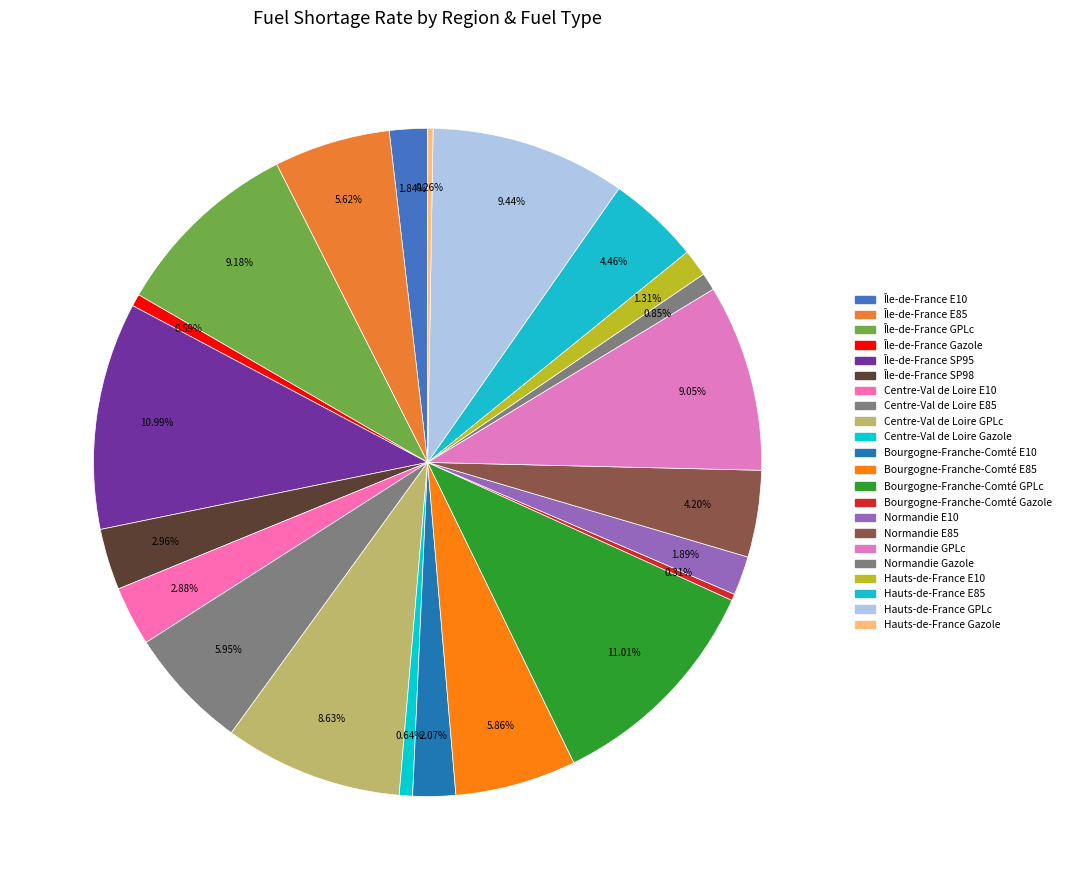

To the nearest percent, what is the difference between the largest and smallest slice percentages?

11%